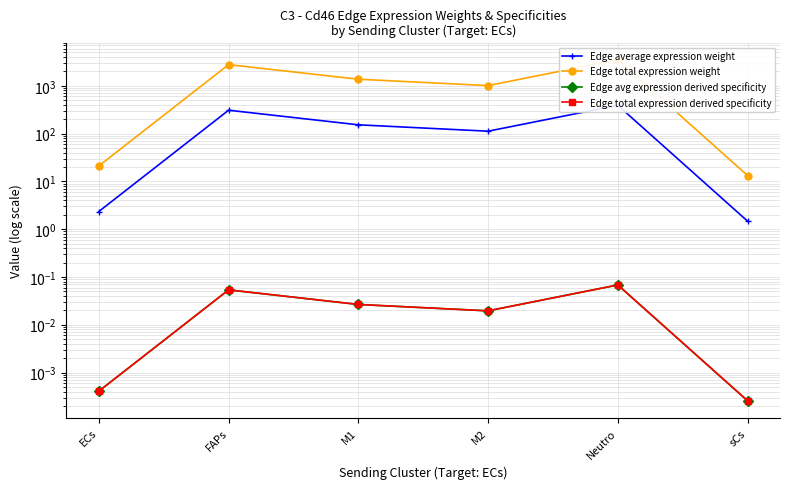

Is it true that Edge average expression weight equals 2.3 at ECs?

True